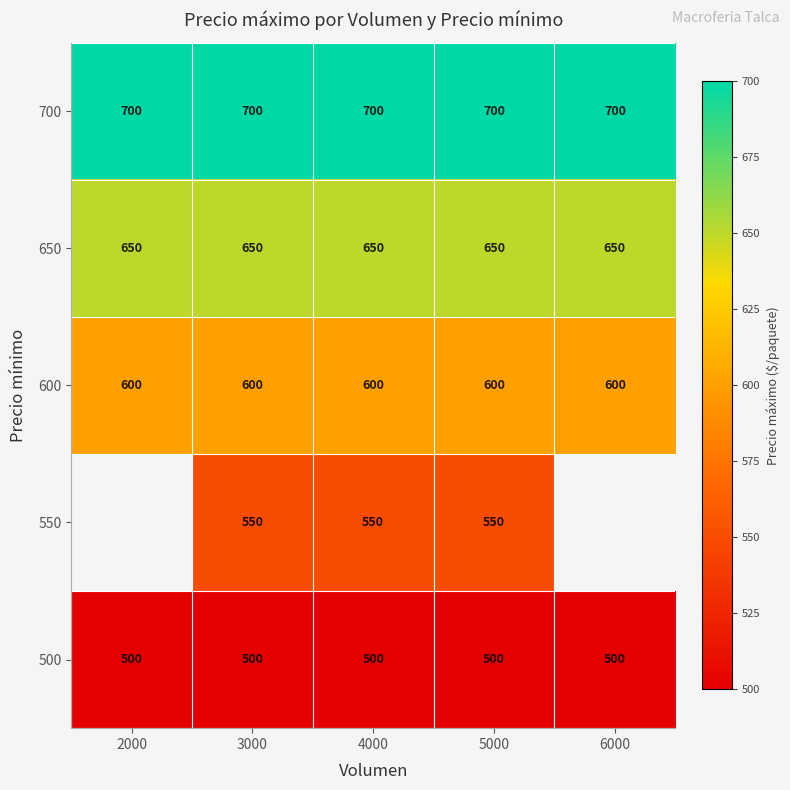

How many series are shown in this chart?

5